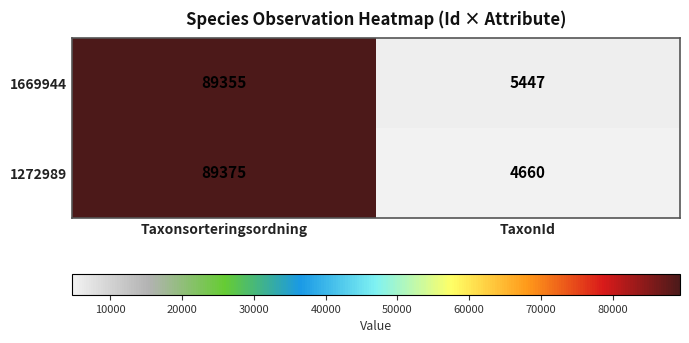

What is the difference between the highest and lowest values at Taxonsorteringsordning?

20